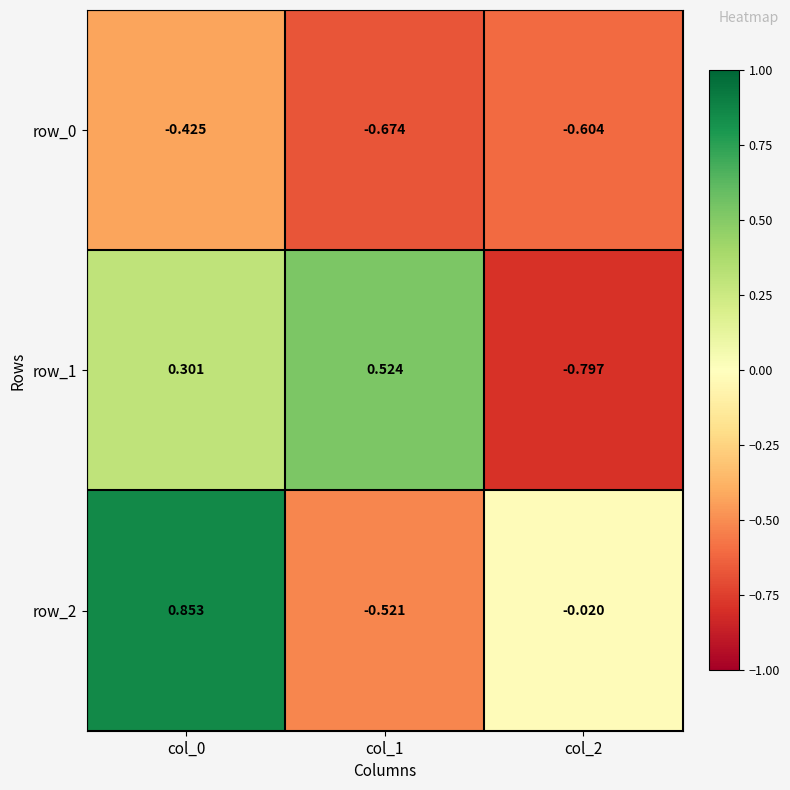

Which series has the widest spread of values?

row_2